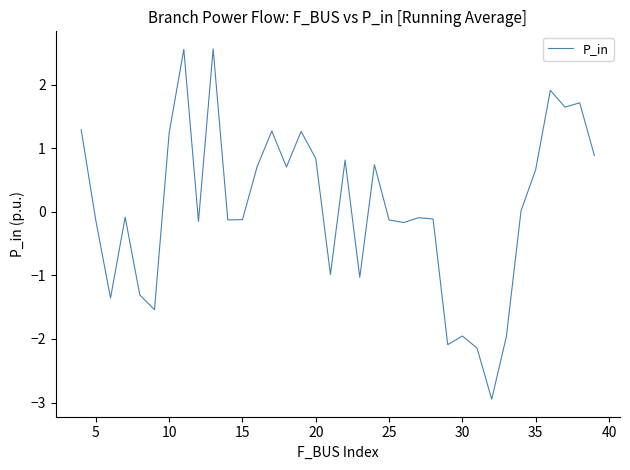

What is the greatest value displayed?

2.6